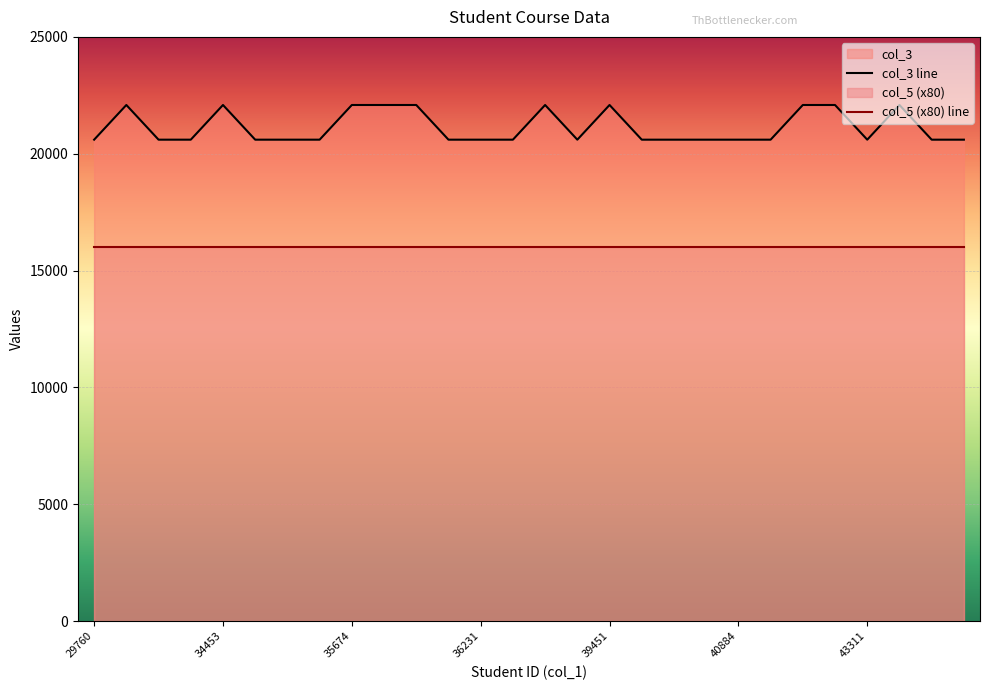

List the labels in order of value, largest first.

30141, 34453, 35674, 35709, 35725, 36448, 39451, 41959, 42436, 43467, 29760, 32064, 32582, 35068, 35557, 35649, 35874, 36231, 36432, 36721, 39500, 40596, 40827, 40884, 41156, 43311, 47146, 47421